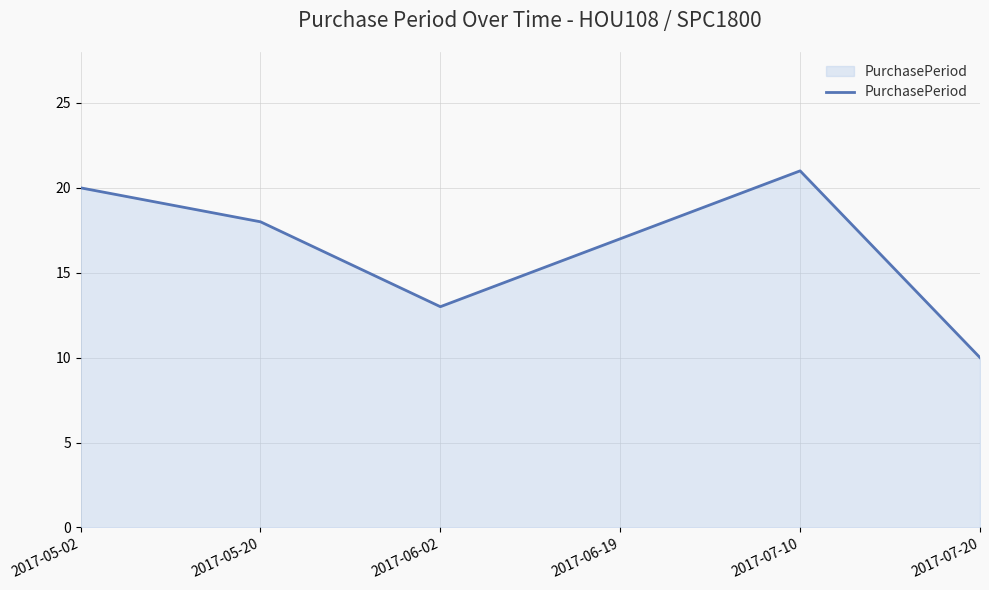

Approximately how many times larger is the value at 2017-05-02 compared to 2017-06-02?

1.5